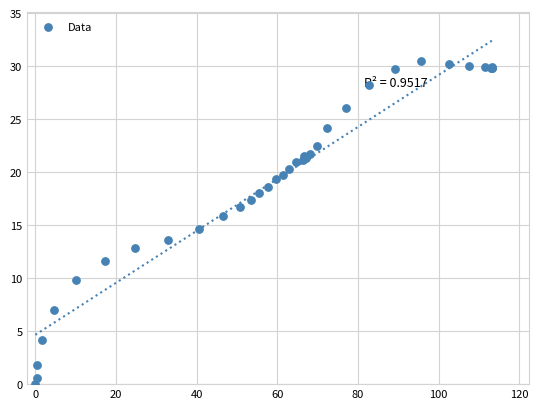

What Y value in the scatter plot is closest to 15?

14.6